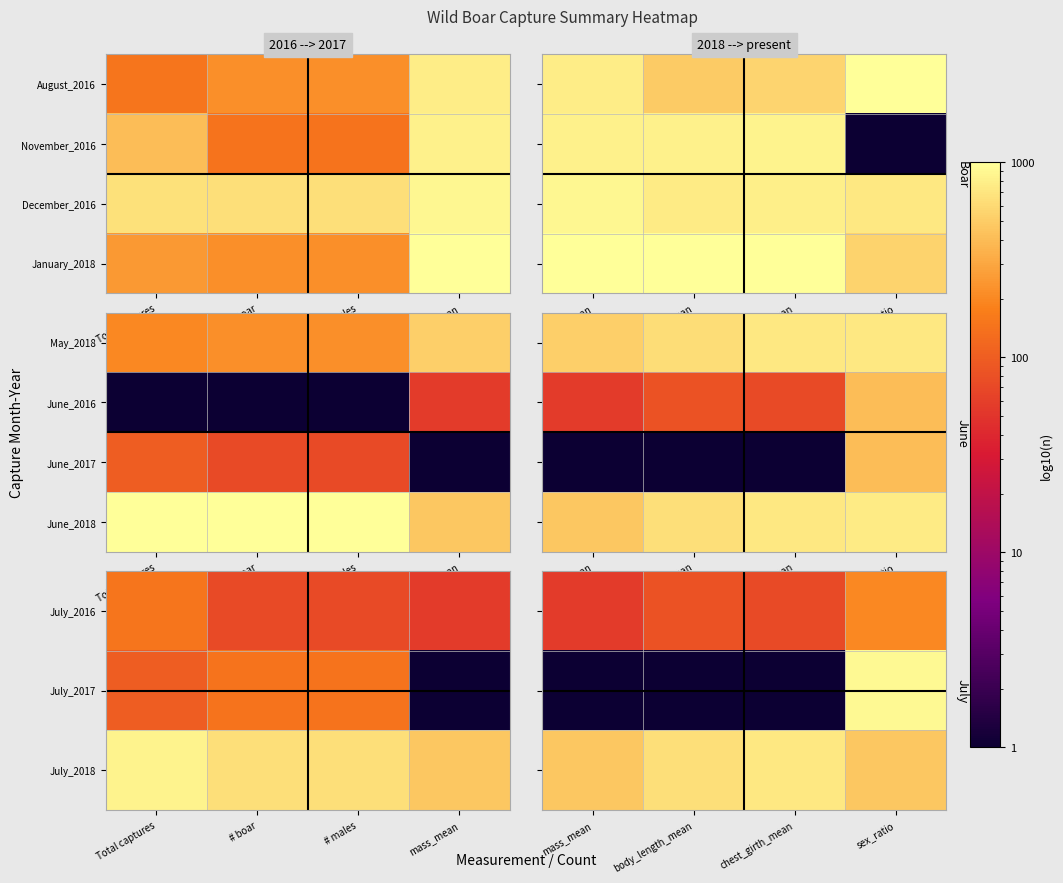

At which category is the sum across all series the highest?

sex_ratio